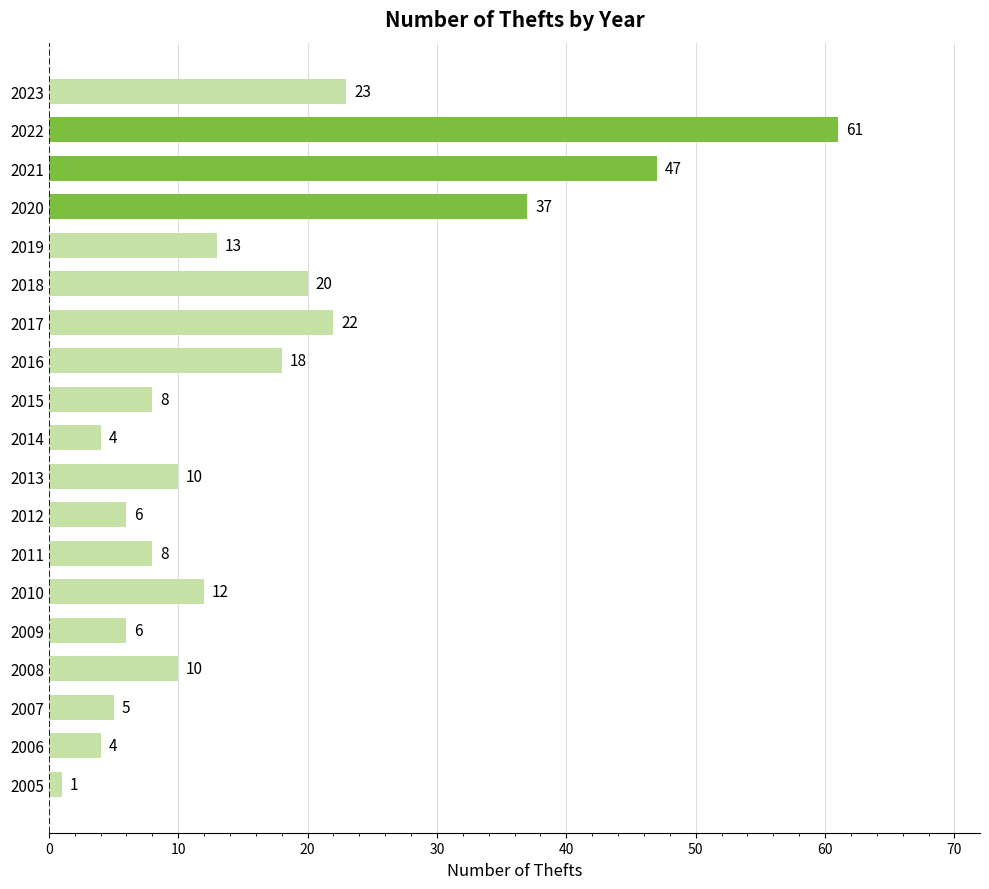

Where is the data nearest to the value 31?

2020